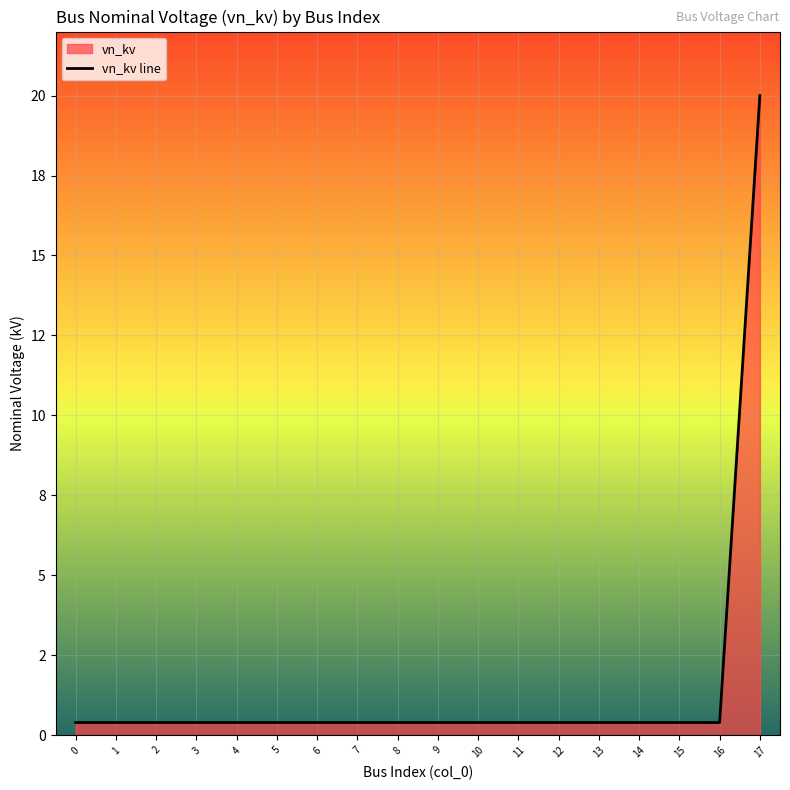

The chart shows a value of 0.5 at 10. True or false?

False